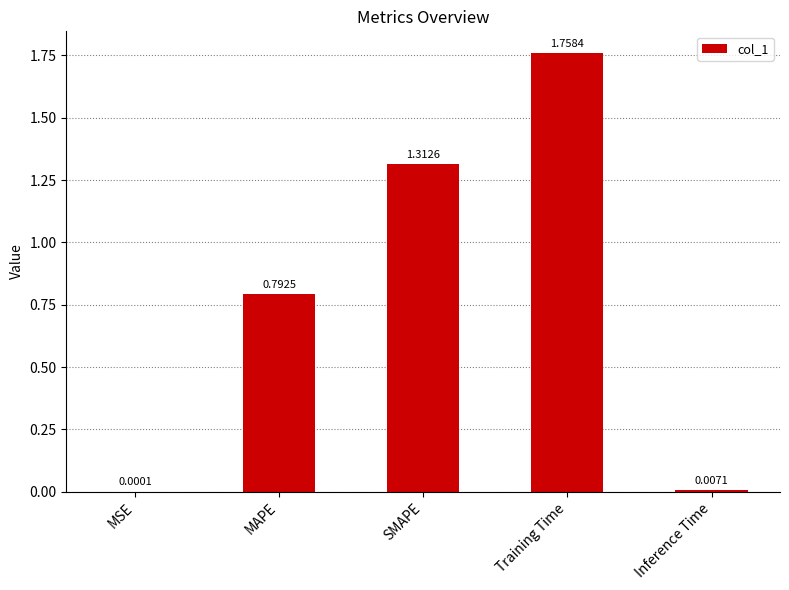

At which category does the chart reach its peak across all series?

Training Time